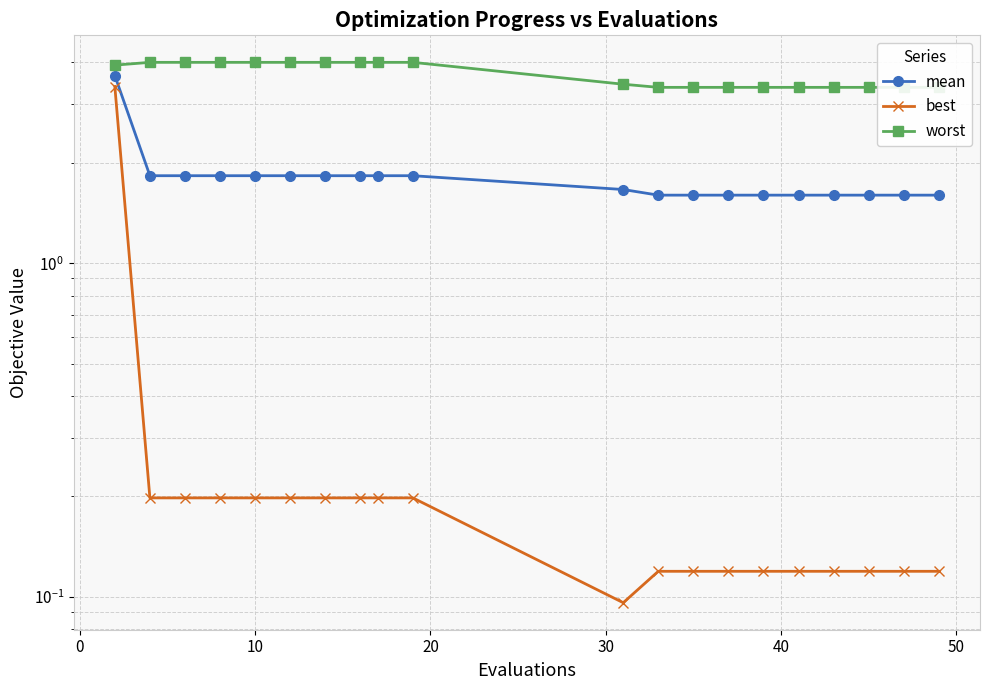

True or false: mean and best cross at least once.

False